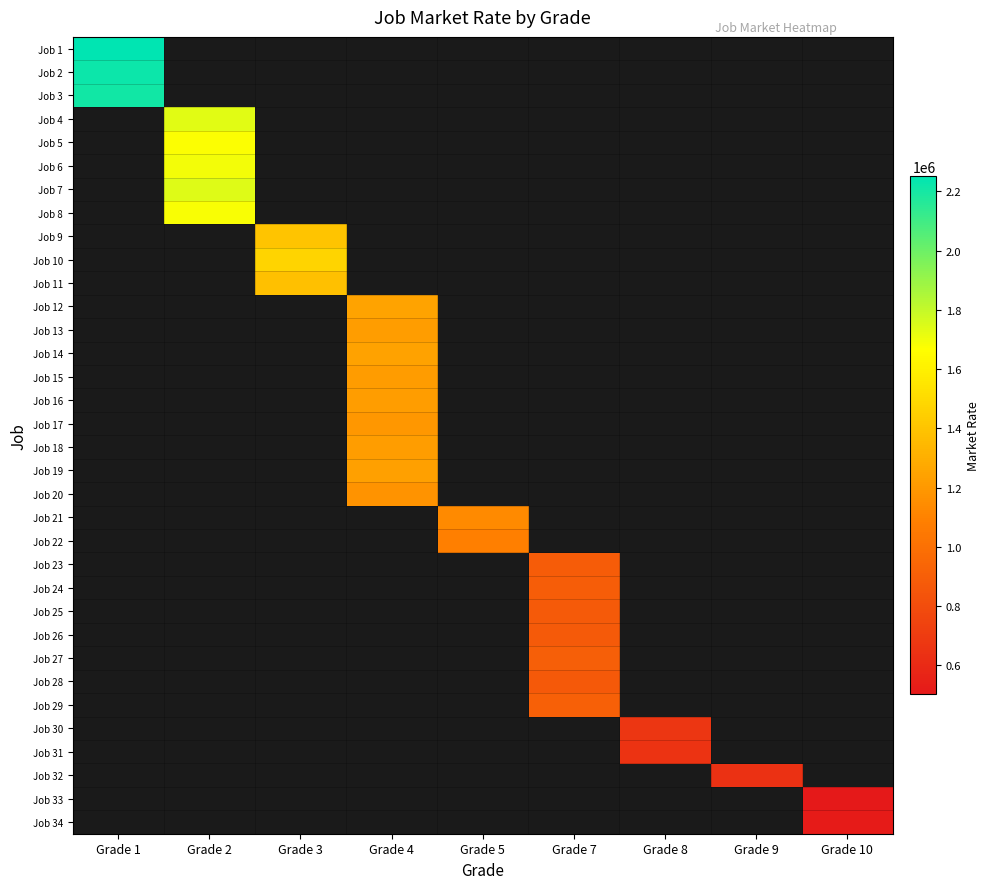

At how many categories does at least one series exceed 1214306?

4